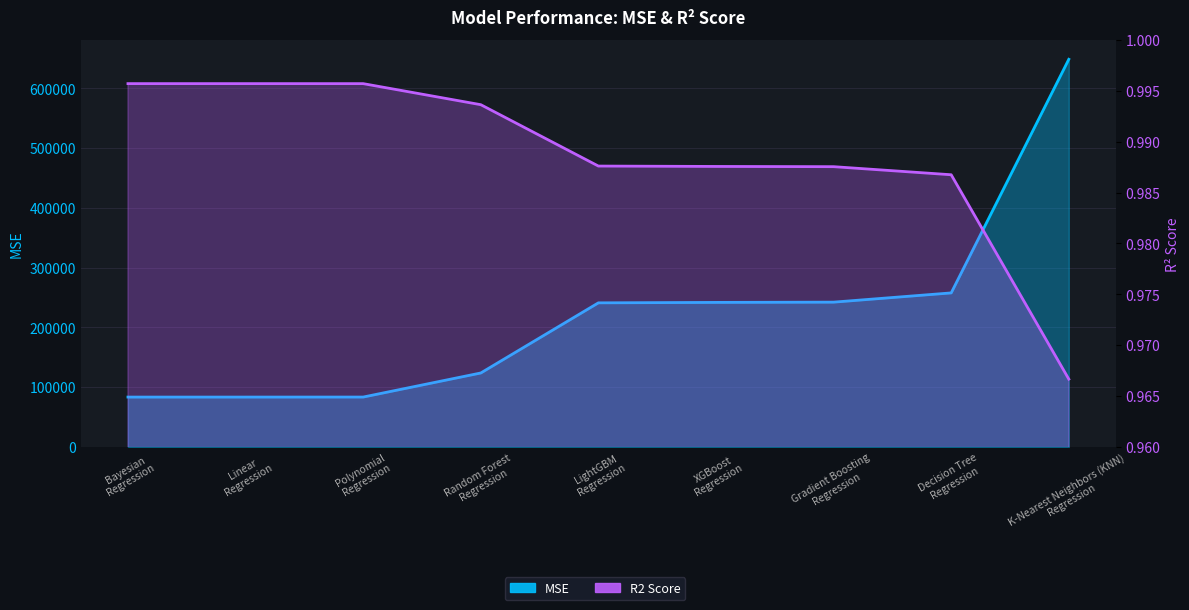

At how many categories does at least one series exceed 524385?

1